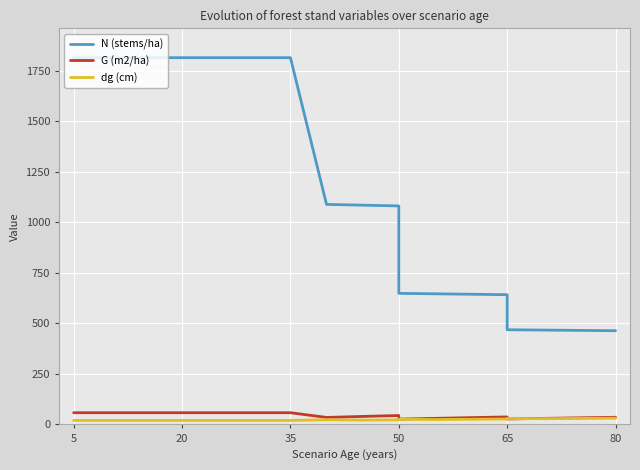

Where does the N (stems/ha) series first go above 1084?

5